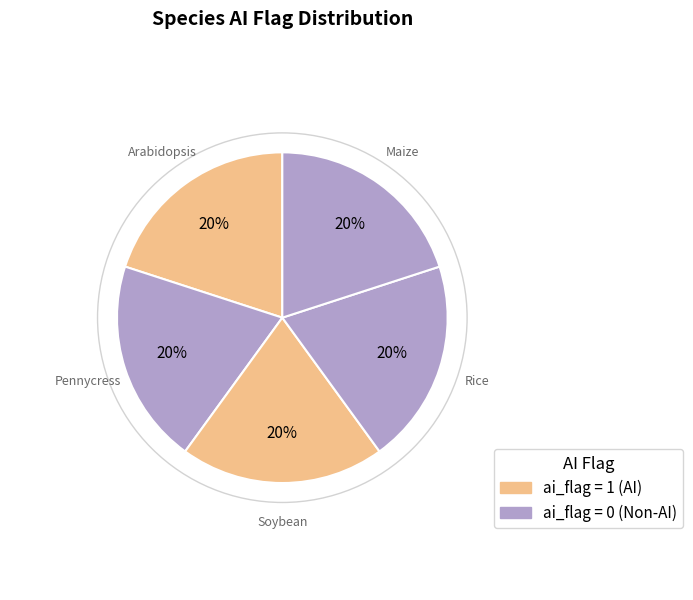

The Pennycress slice represents 8% of the pie. True or false?

False